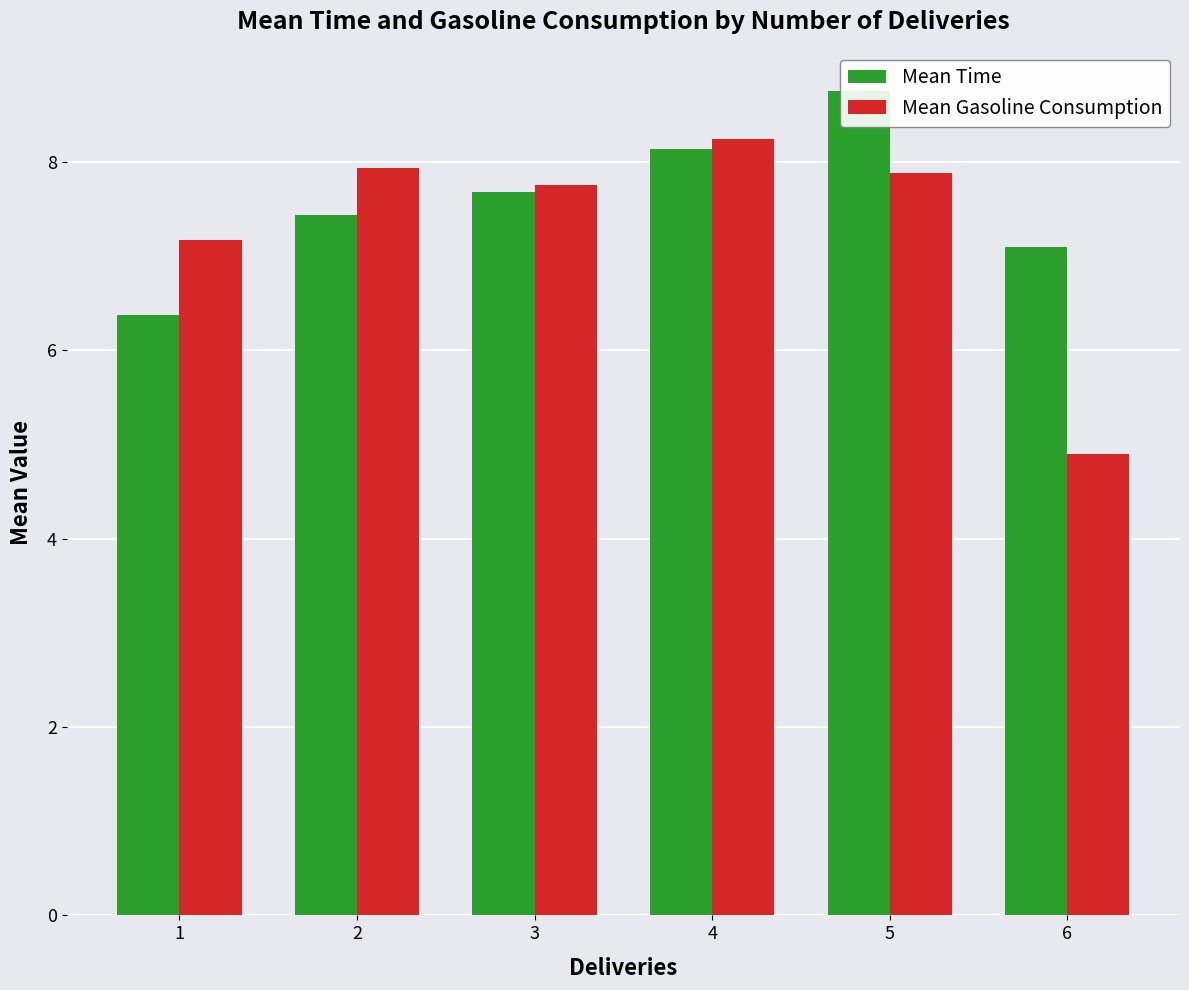

At which label is Mean Gasoline Consumption closest to 6?

6